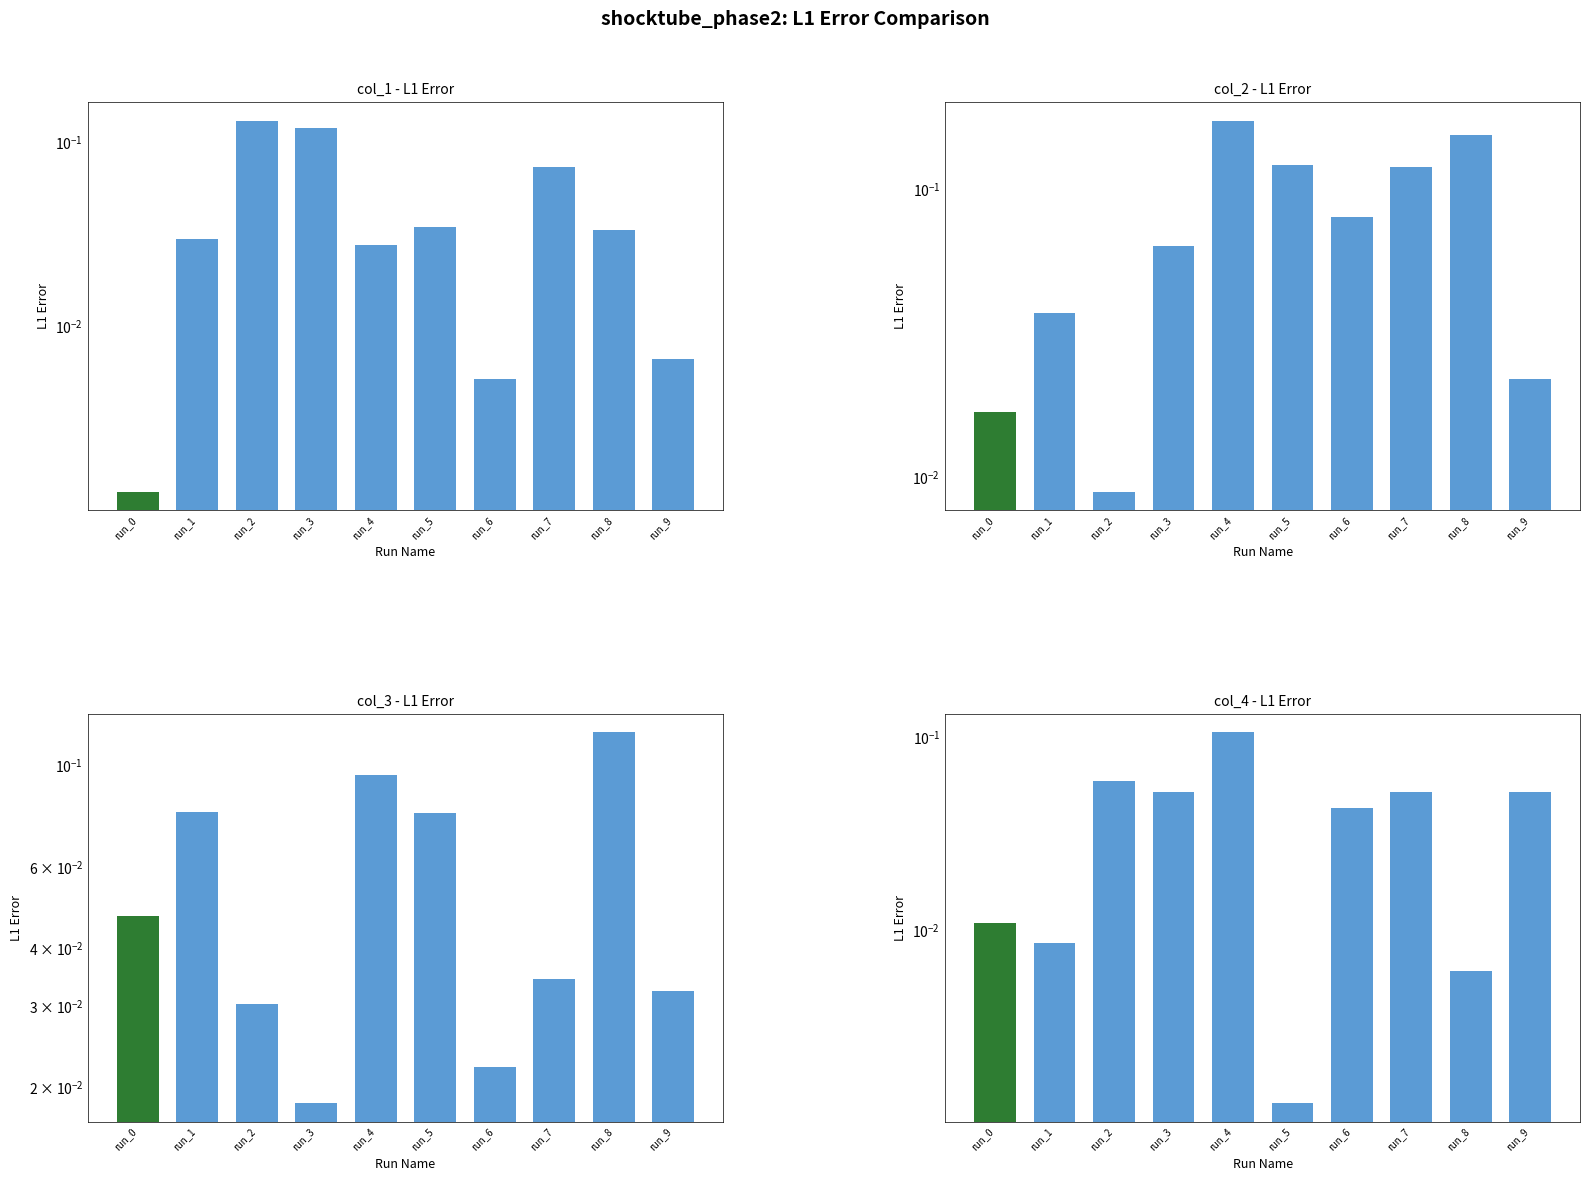

What is the sum of the col_2 values at run_7 and run_1?

0.2